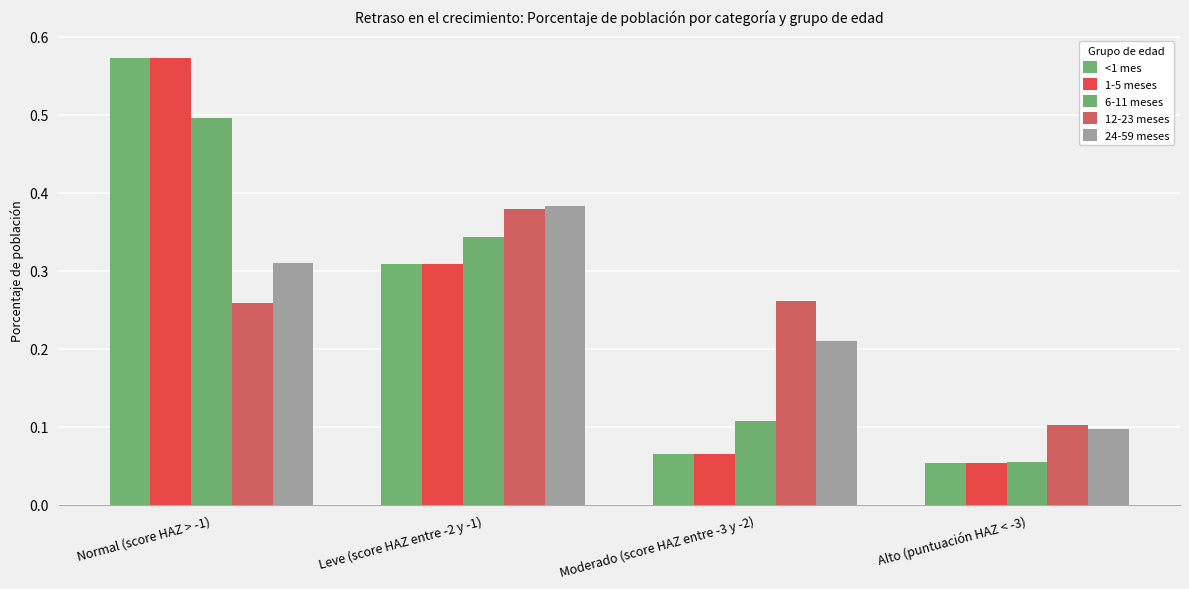

What is the value of the 6-11 meses bar at the 2nd from the left?

0.3